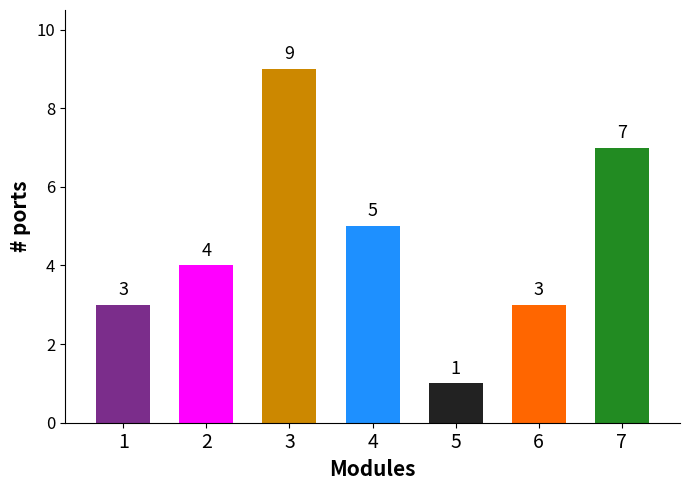

What is the sum of the values at 4 and 1?

8